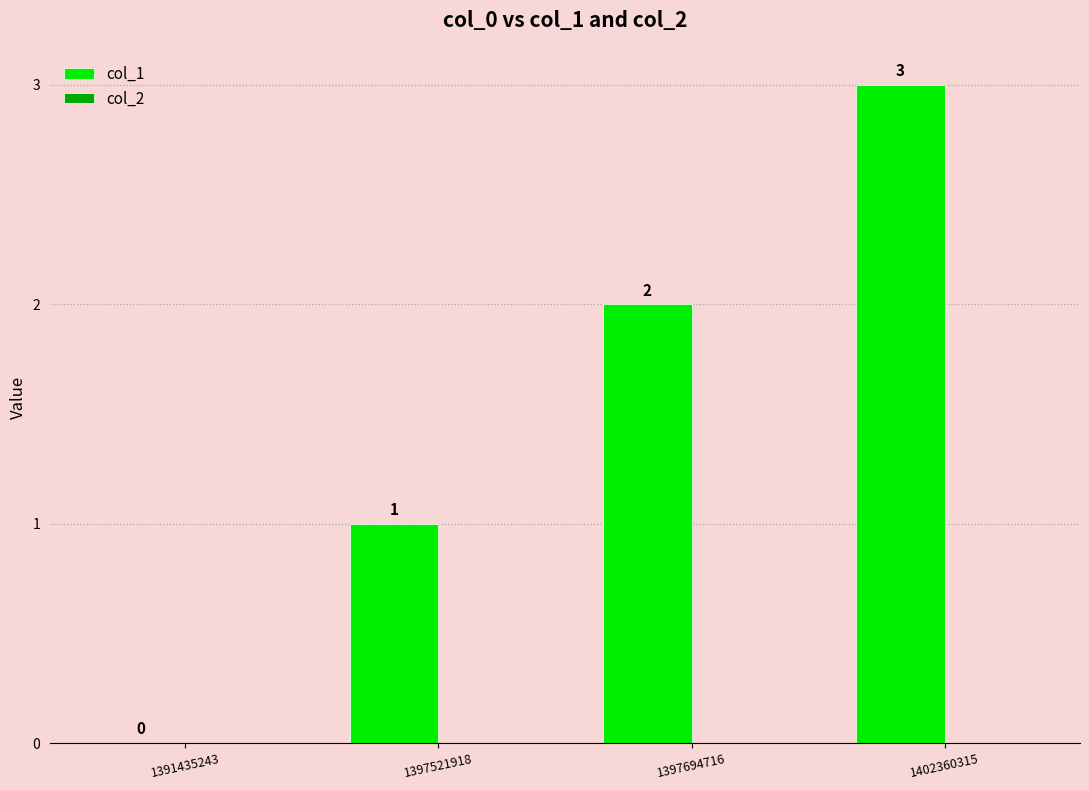

What is the greatest value displayed?

3